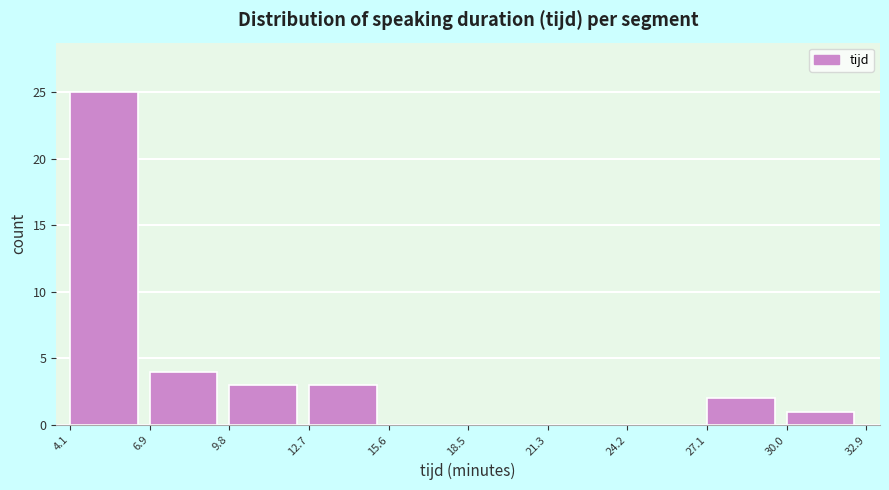

Reading left to right, list every bar in this chart as the range it spans on the x-axis followed by its height. The values are not printed on the chart, so give them approximately, as read against the axis.

4.1 to 6.9: 25
6.9 to 9.8: 4
9.8 to 12.7: 3
12.7 to 15.6: 3
15.6 to 18.5: 0
18.5 to 21.3: 0
21.3 to 24.2: 0
24.2 to 27.1: 0
27.1 to 30.0: 2
30.0 to 32.9: 1